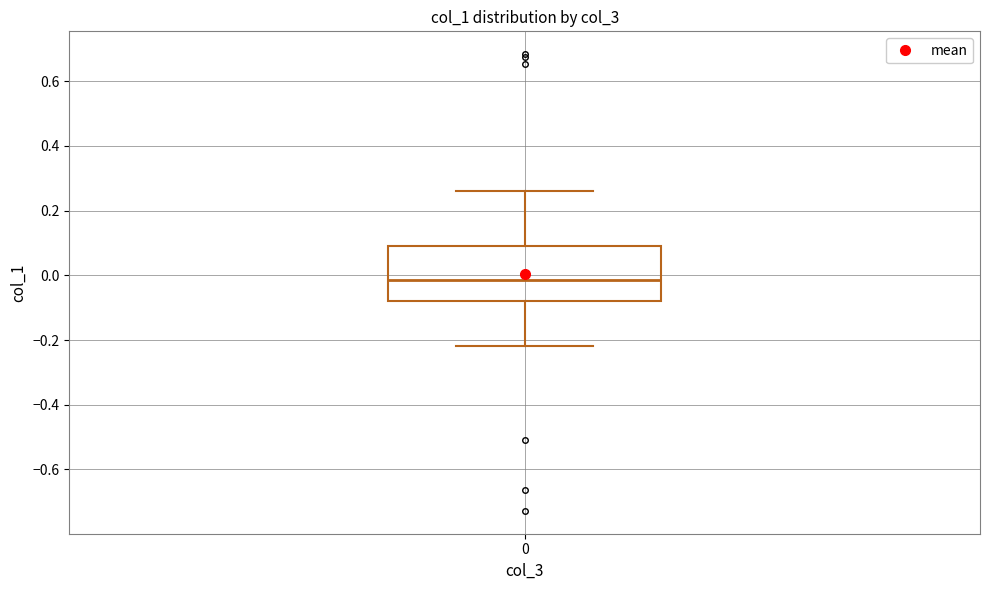

Read this box plot against the y-axis: the position of the median line, the range covered by the box, and the ends of both whiskers. The values are not printed on the chart, so give them approximately, as read against the axis.

median -0.02, box -0.08 to 0.10, whiskers -0.22 to 0.26